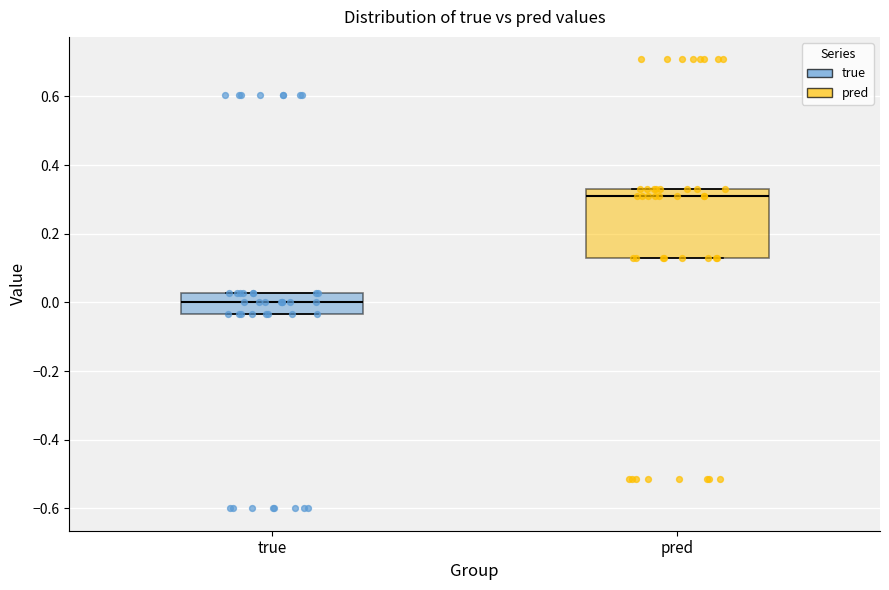

Where does the median line of the box for pred sit on the y-axis? The values are not printed on the chart, so give them approximately, as read against the axis.

0.32